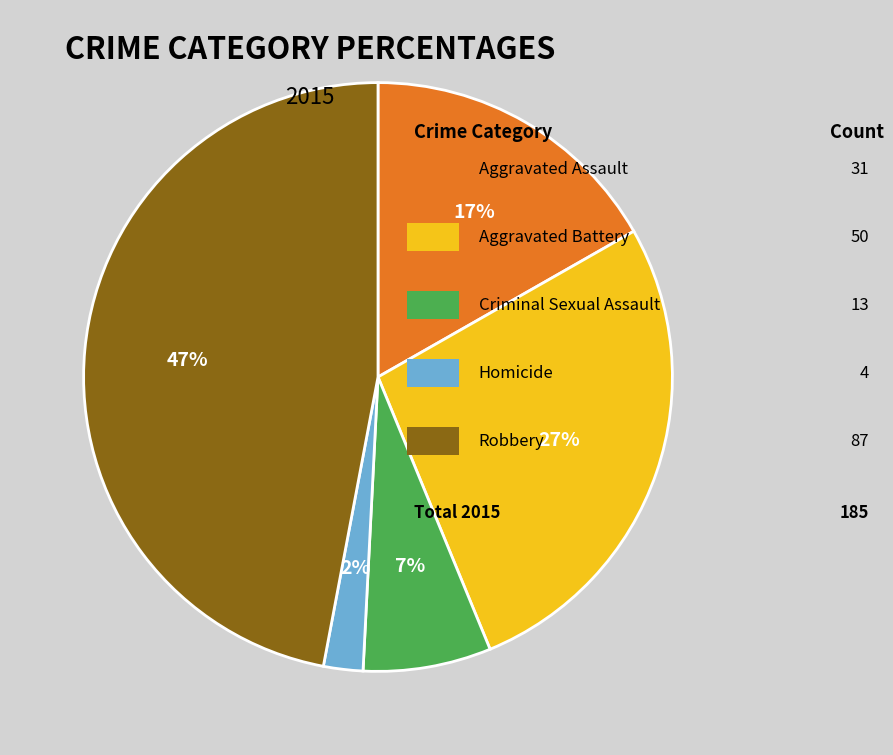

Does any single category account for the majority?

No